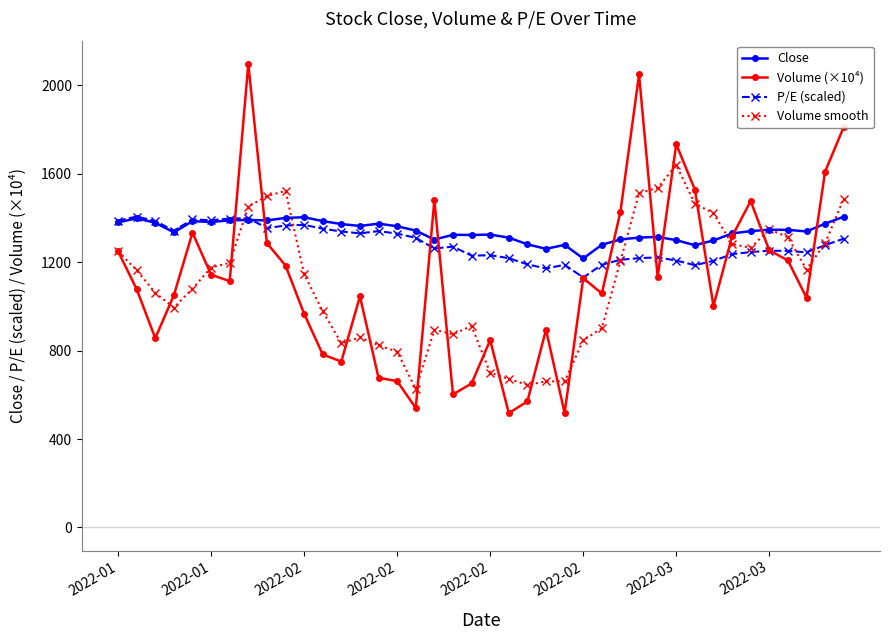

What is the value of the Volume (×10⁴) point at the 14th from the left?

1045.7